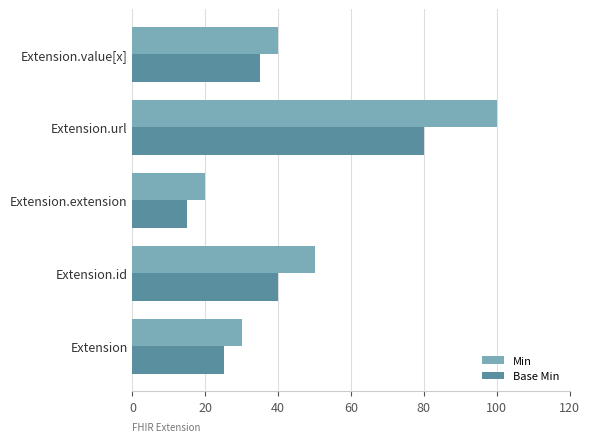

What is the total value across all series at Extension.extension?

35